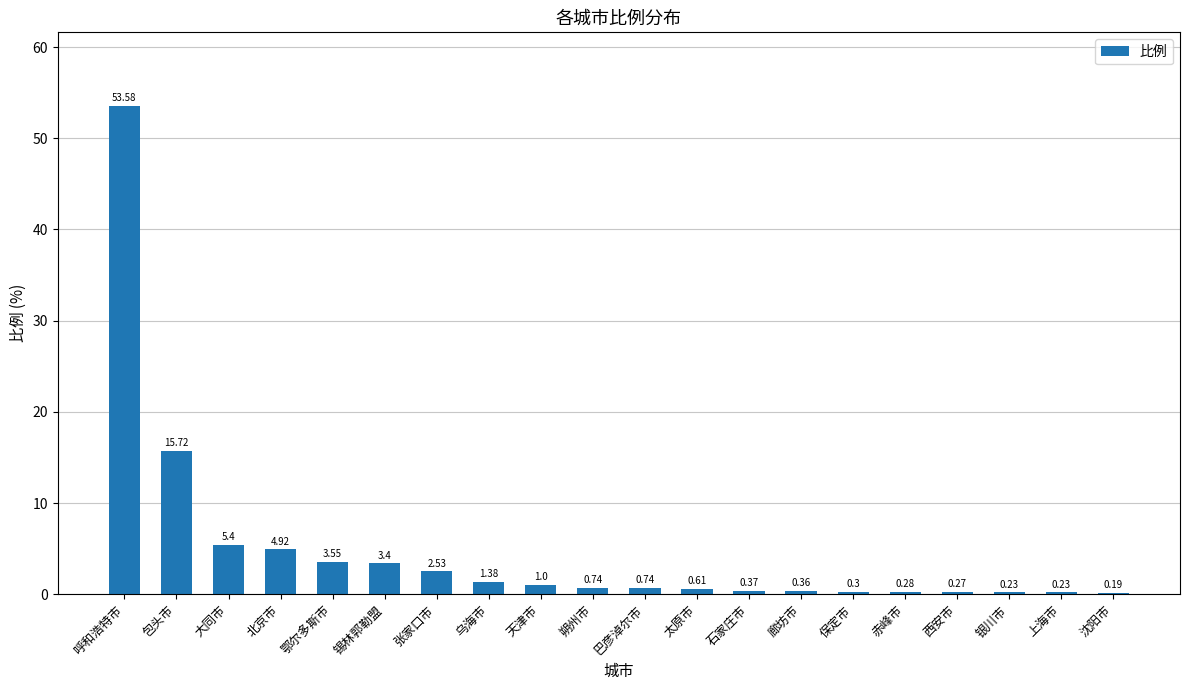

What is the label of the 10th bar from the right?

巴彦淖尔市